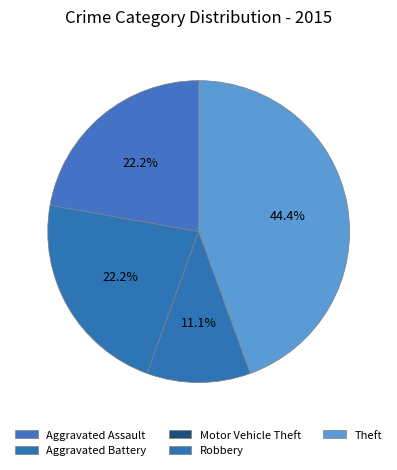

What percentage is the Aggravated Assault slice, to the nearest percent?

22%